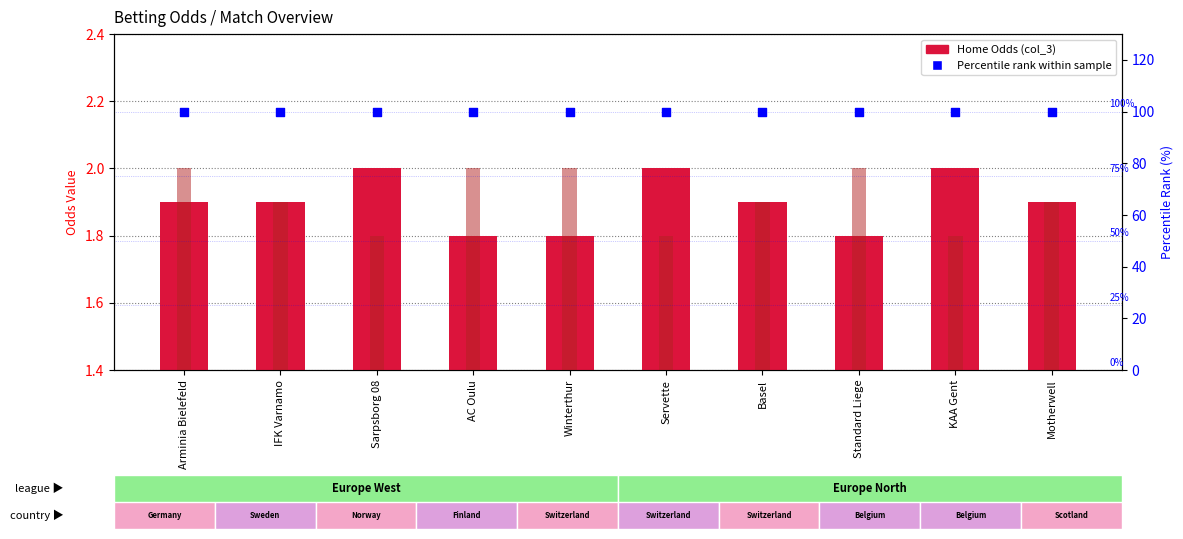

Which series has the widest spread of Y values?

Home Odds (col_3)